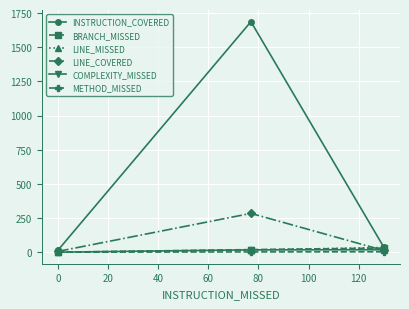

What is the greatest value displayed?

1687